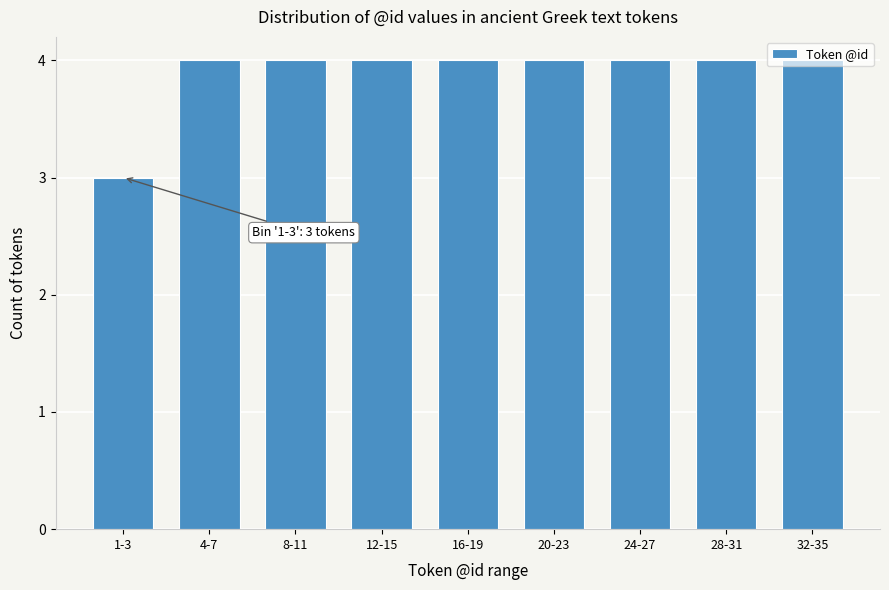

What is the average value?

4